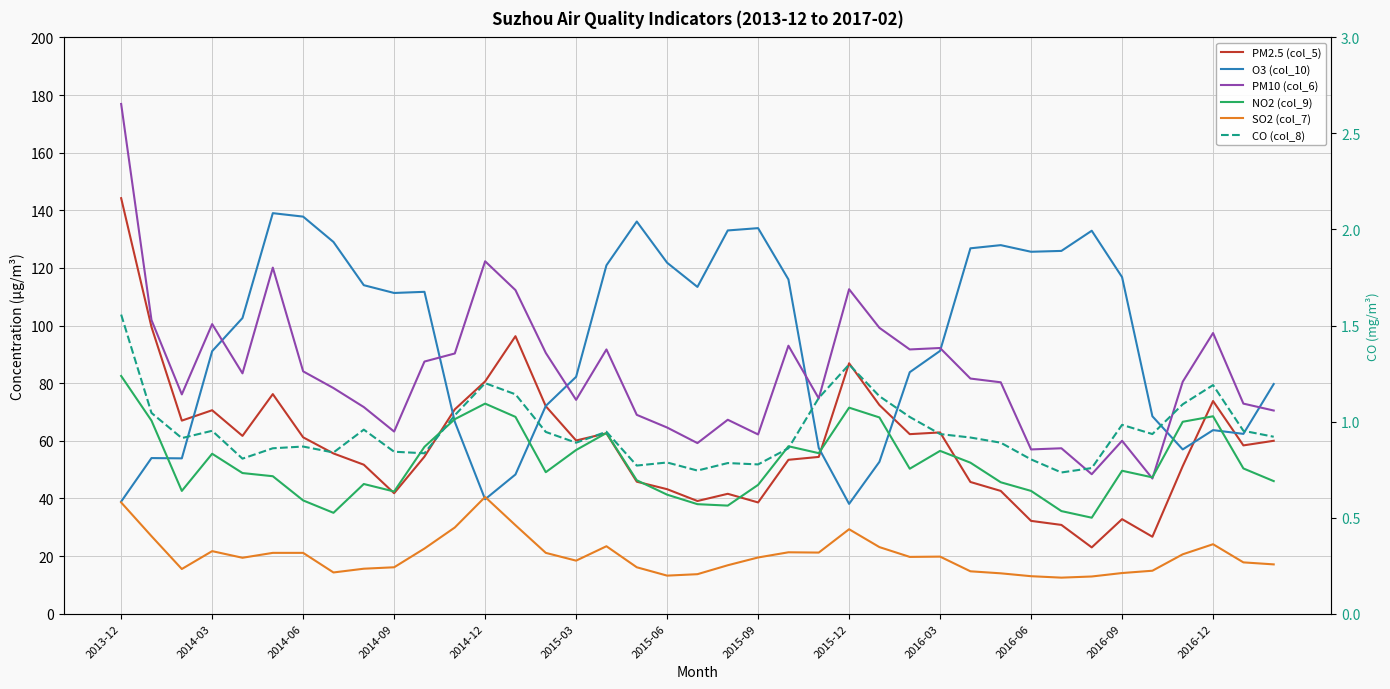

Between 2015-09 and 23, which series saw the biggest shift?

O3 (col_10)